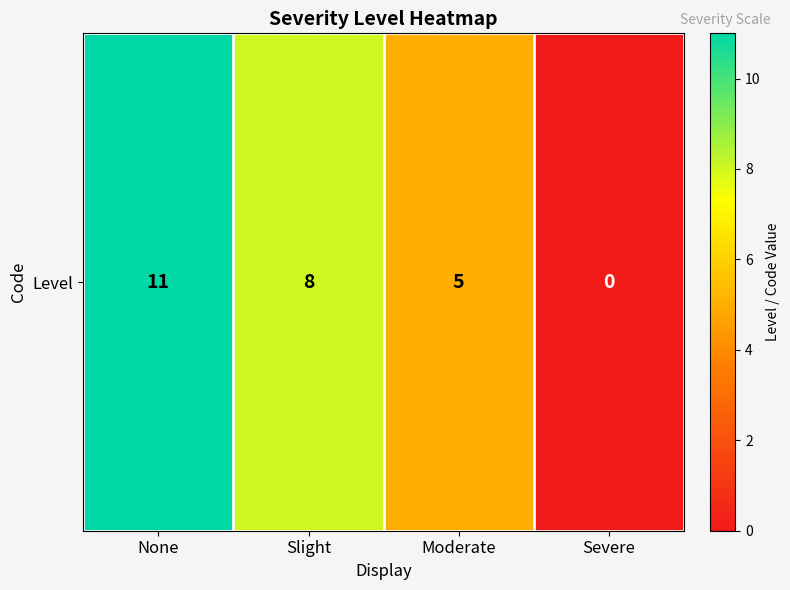

Rank the categories by value from lowest to highest.

Severe, Moderate, Slight, None